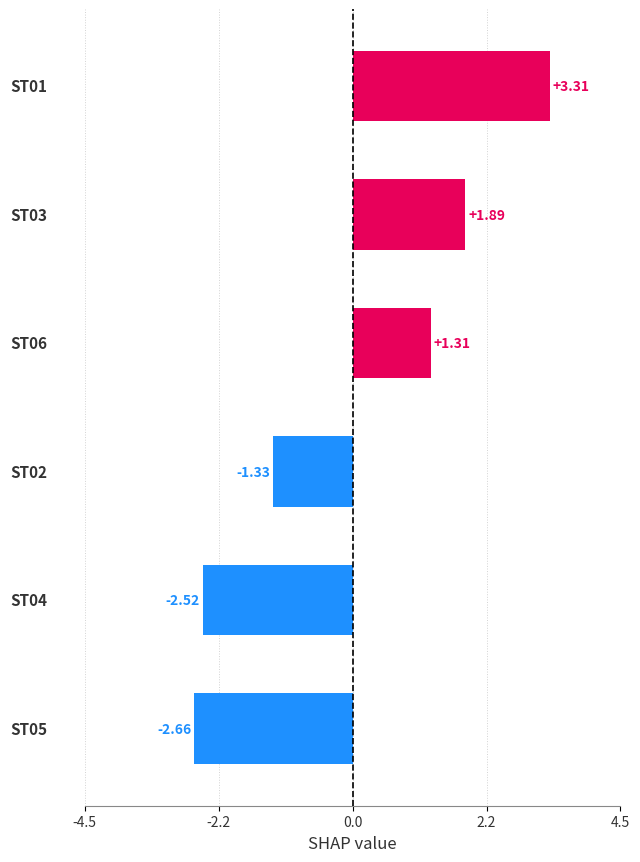

What is the difference between the maximum and minimum values?

6.0